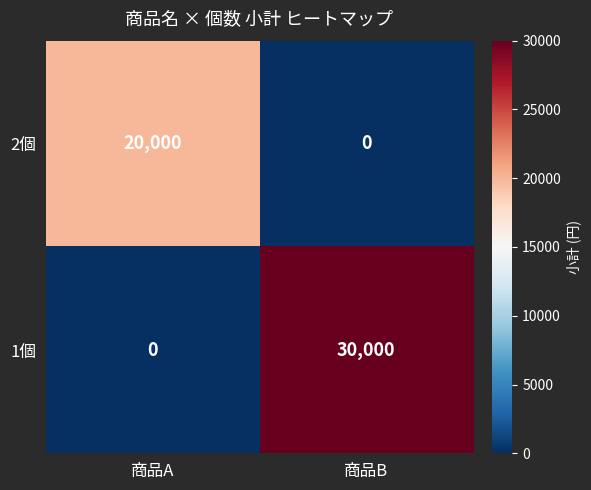

Where is 1個 nearest to the value 15000?

商品A